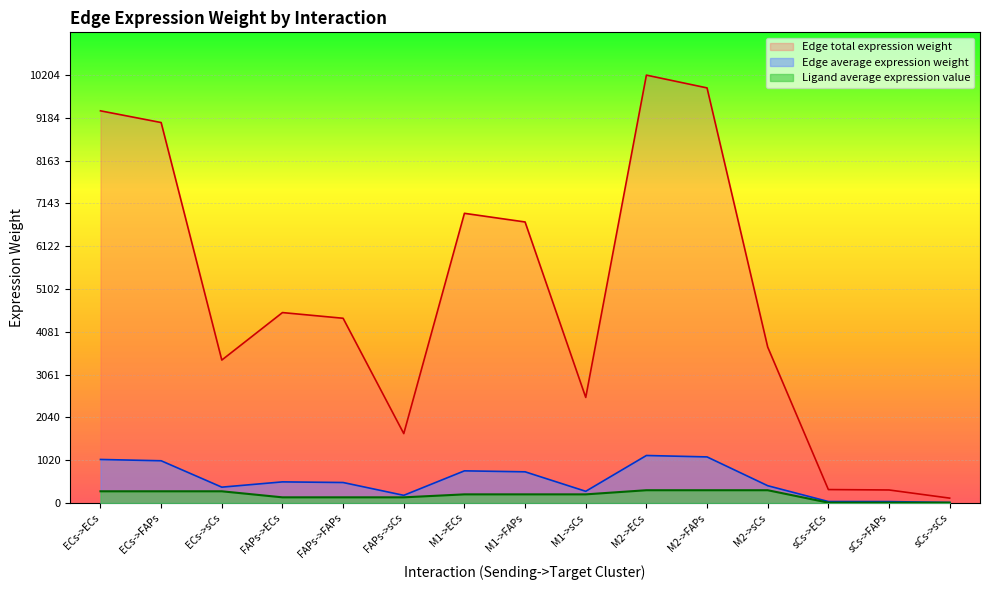

How many distinct data groups are displayed?

3